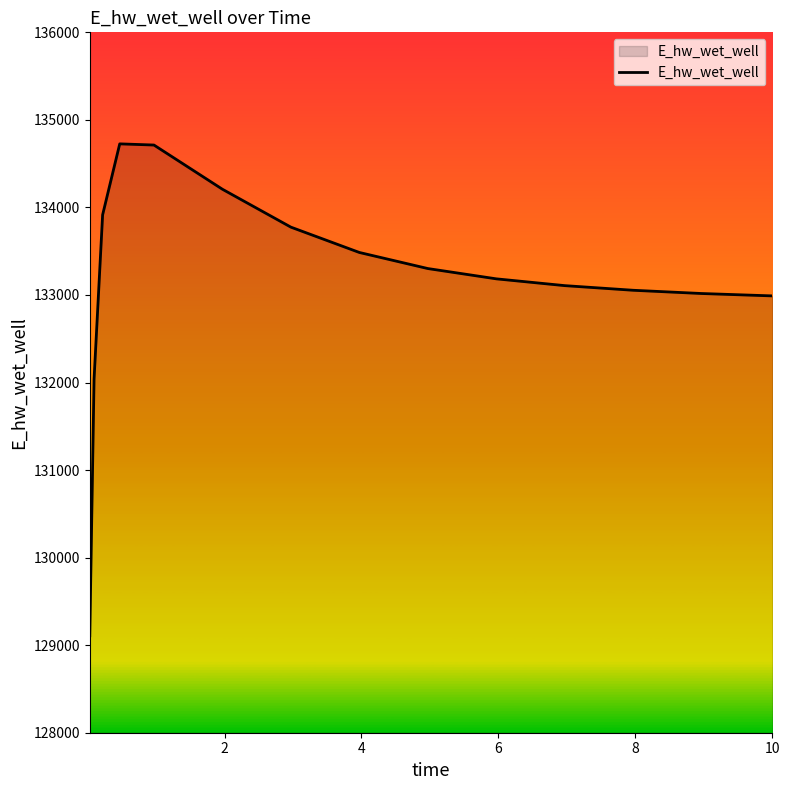

What is the minimum value shown in the chart?

129106.8